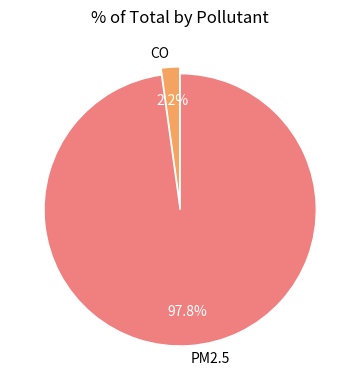

What is the majority slice?

PM2.5